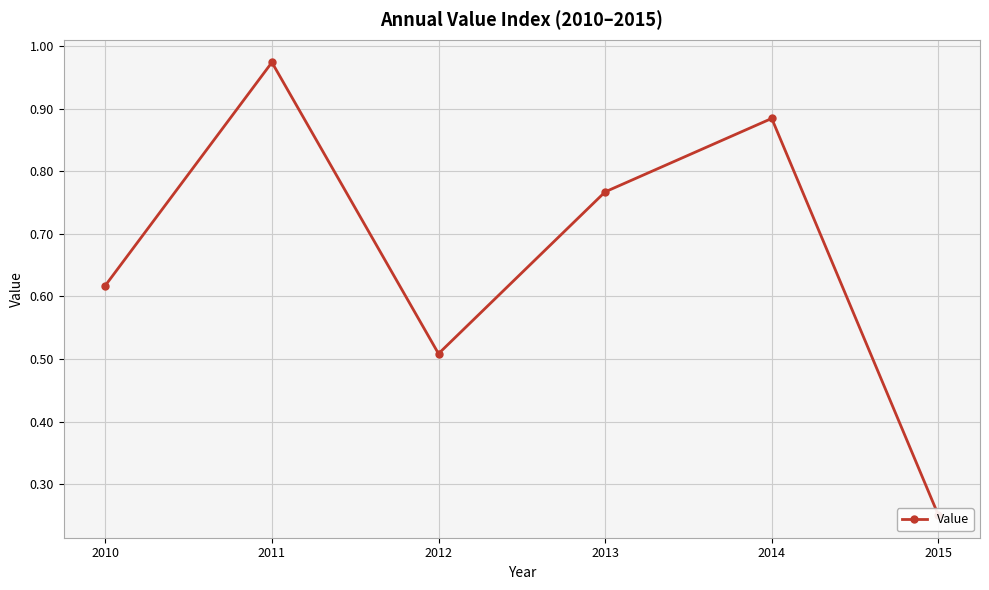

At which label is the value closest to 0?

2015